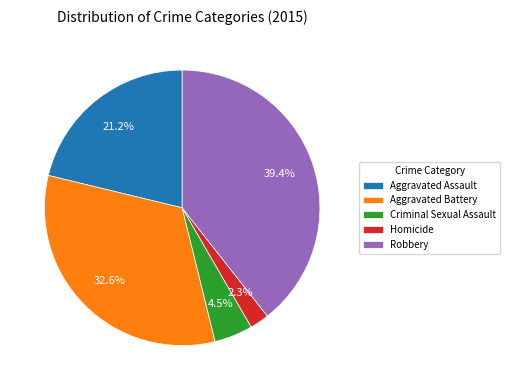

Does Aggravated Battery represent more than half of the total?

No